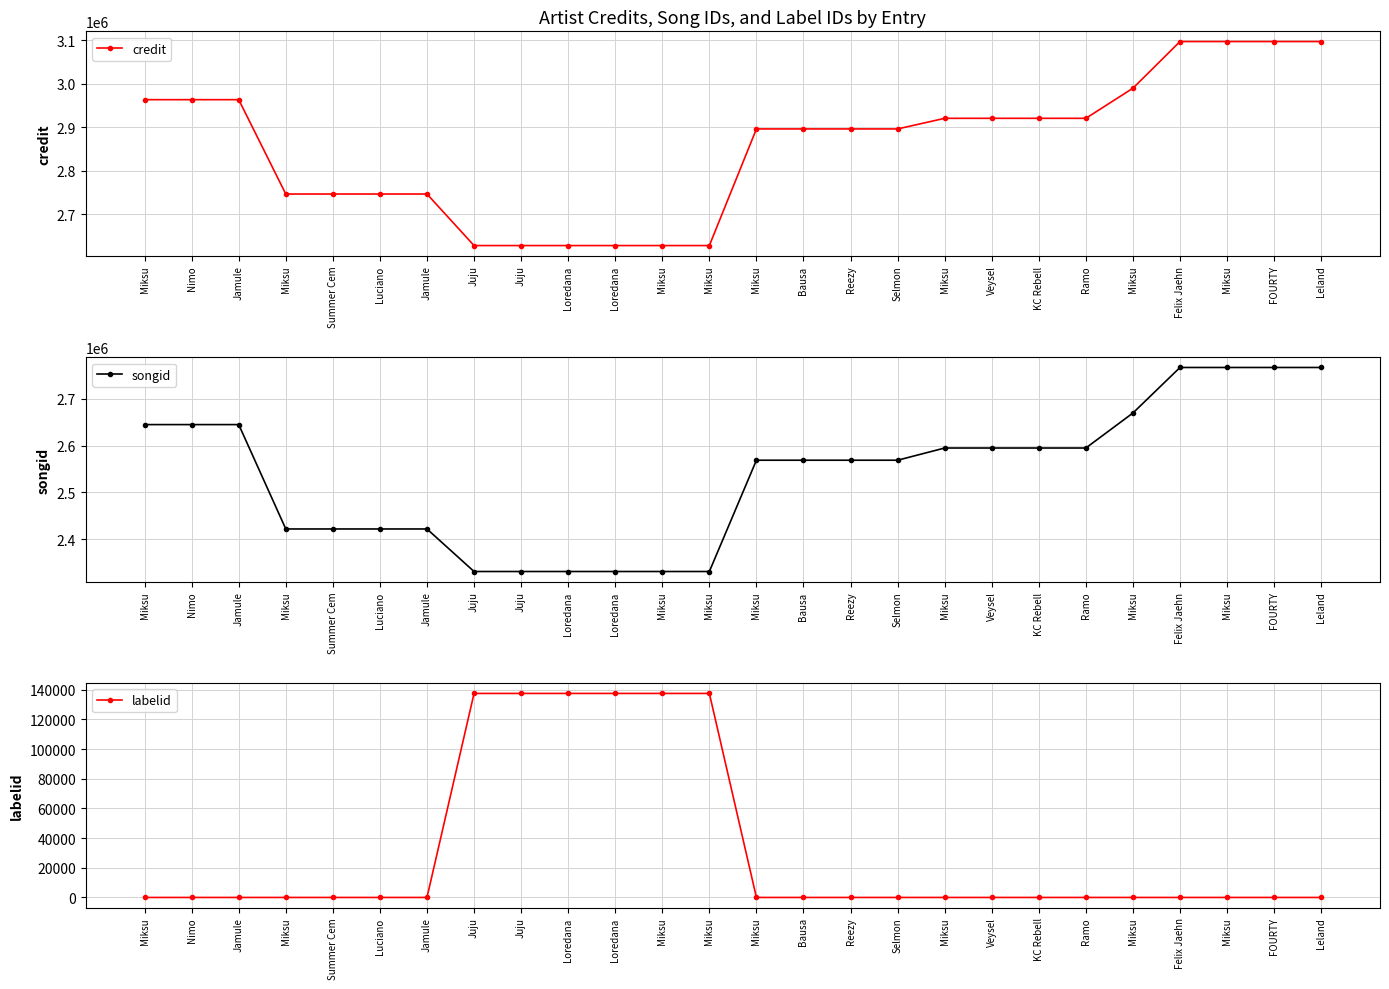

Which has a higher value, Juju or Miksu?

Miksu